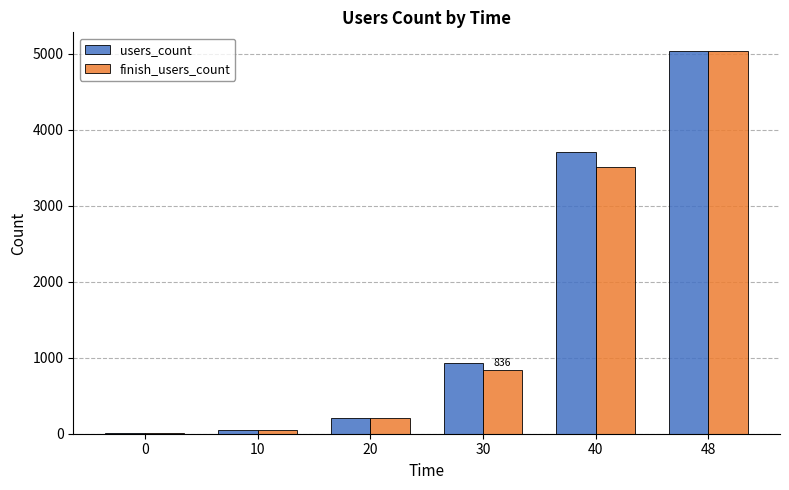

What is the sum of all users_count values?

9933